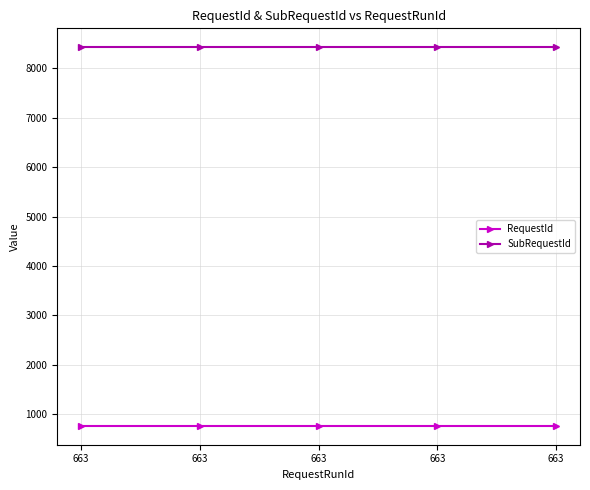

What is the greatest value displayed?

8423